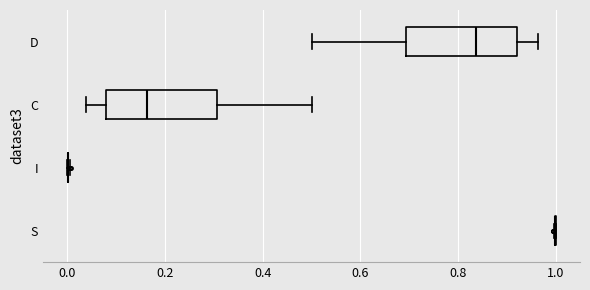

Reading bottom to top, read every box against the x-axis: the position of its median line, the range the box covers, and the ends of its whiskers. The values are not printed on the chart, so give them approximately, as read against the axis.

S: box collapsed to a line at 1.00, whiskers 1.00 to 1.00
I: box collapsed to a line at 0.00, whiskers 0.00 to 0.00
C: median 0.16, box 0.08 to 0.30, whiskers 0.04 to 0.50
D: median 0.84, box 0.70 to 0.92, whiskers 0.50 to 0.96